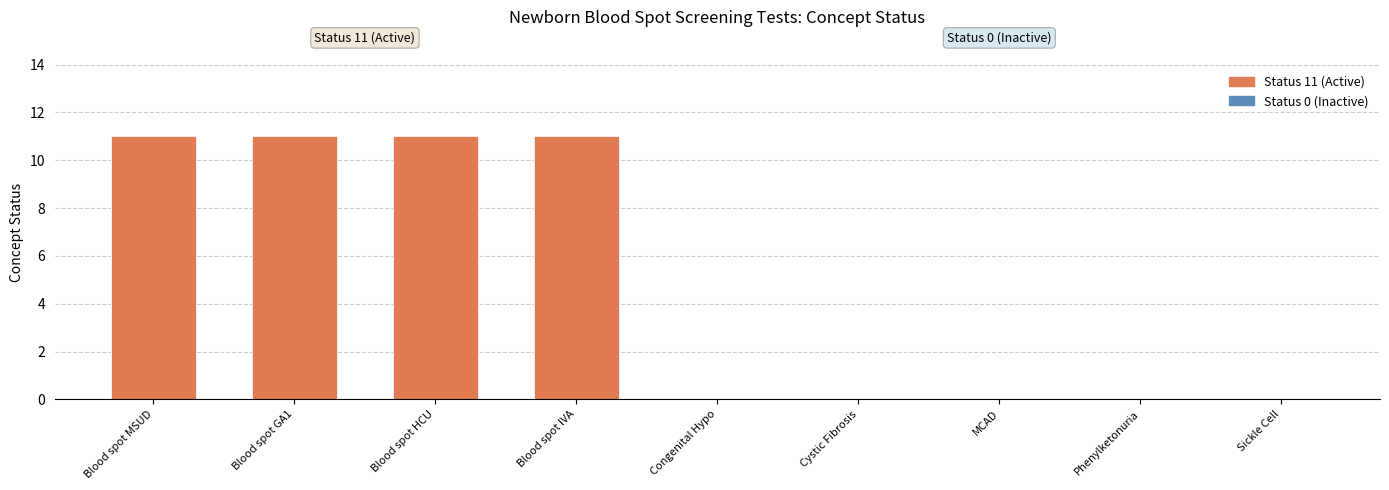

What is the greatest value displayed?

11